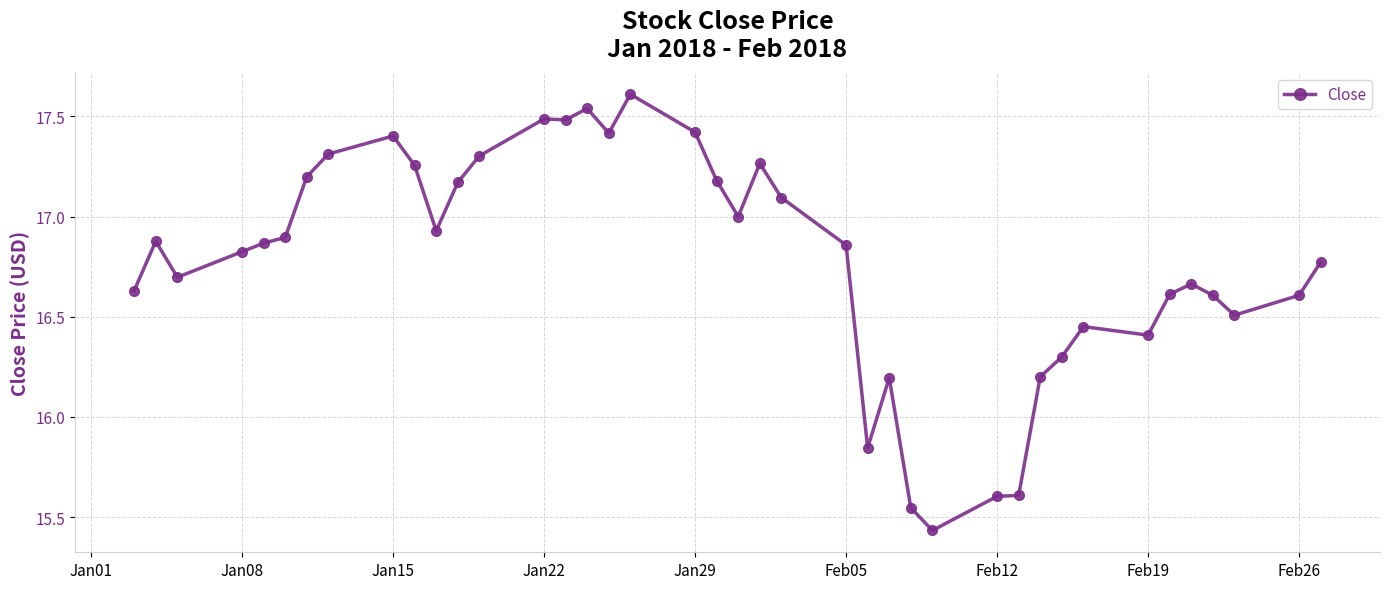

True or false: there are more than 1 points higher than both neighbors.

True